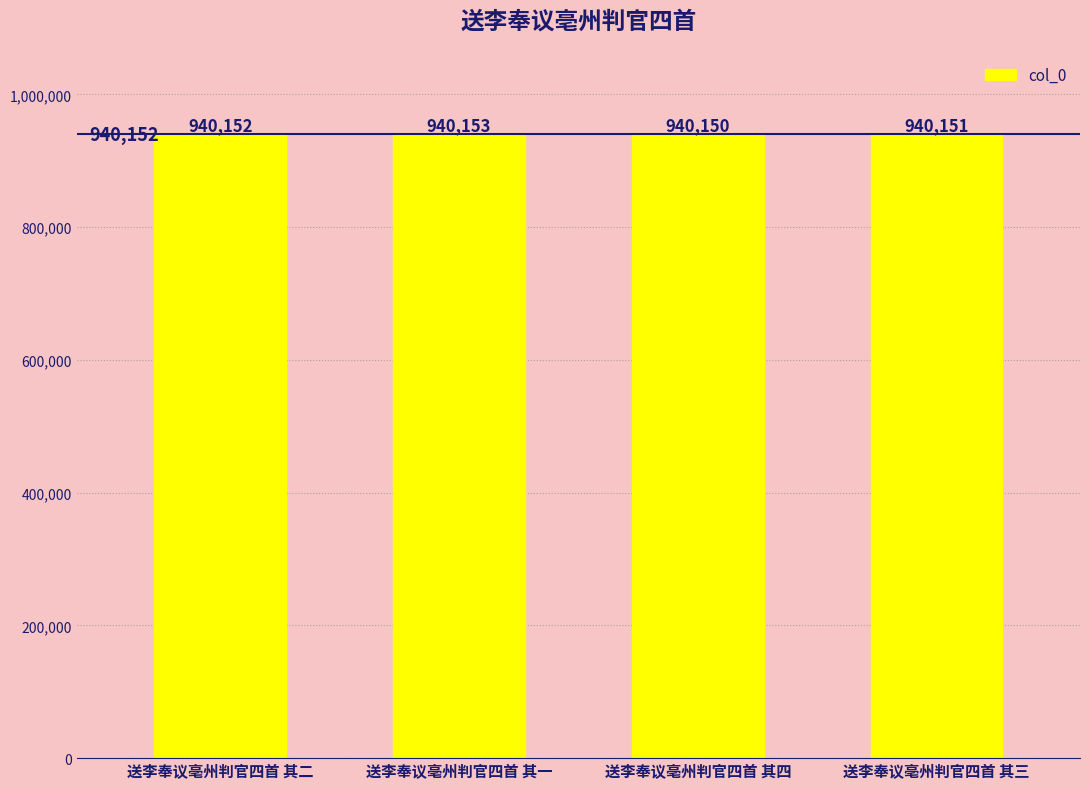

What is the maximum value shown in the chart?

940153